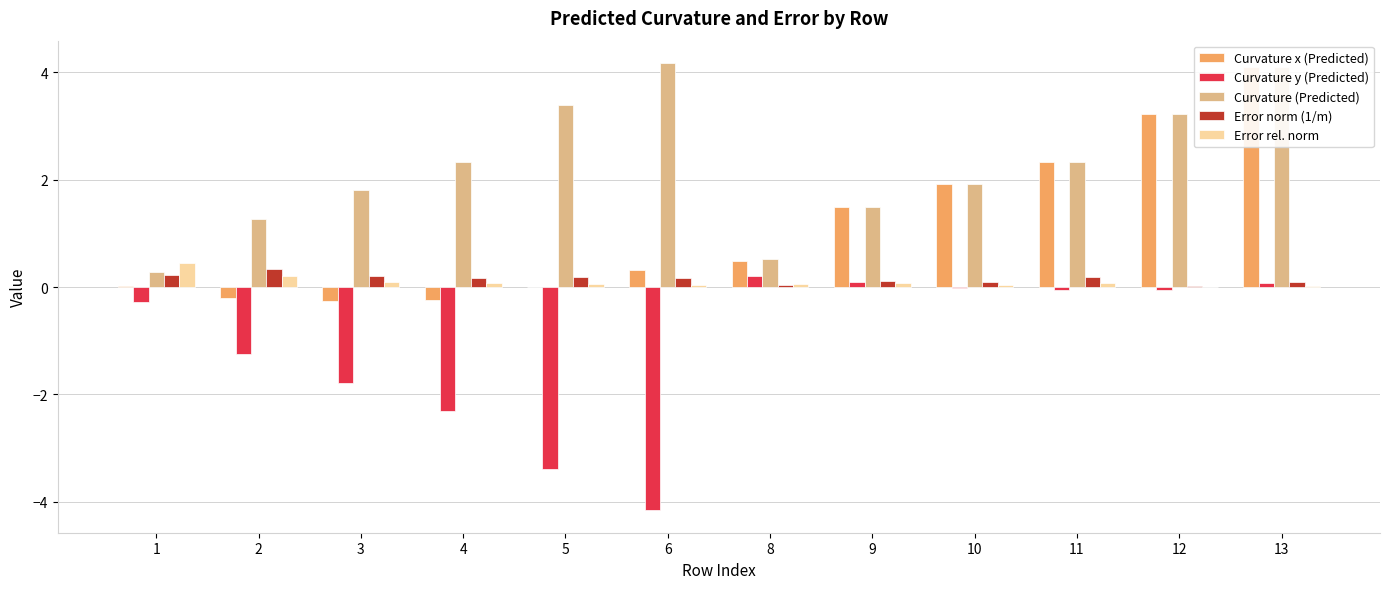

Reading left to right, extract all data points from this chart.

Curvature x (Predicted): 1=0.0	2=-0.2	3=-0.3	4=-0.2	5=-0.0	6=0.3	8=0.5	9=1.5	10=1.9	11=2.3	12=3.2	13=4.1
Curvature y (Predicted): 1=-0.3	2=-1.2	3=-1.8	4=-2.3	5=-3.4	6=-4.2	8=0.2	9=0.1	10=-0.0	11=-0.1	12=-0.0	13=0.1
Curvature (Predicted): 1=0.3	2=1.3	3=1.8	4=2.3	5=3.4	6=4.2	8=0.5	9=1.5	10=1.9	11=2.3	12=3.2	13=4.1
Error norm (1/m): 1=0.2	2=0.3	3=0.2	4=0.2	5=0.2	6=0.2	8=0.0	9=0.1	10=0.1	11=0.2	12=0.0	13=0.1
Error rel. norm: 1=0.4	2=0.2	3=0.1	4=0.1	5=0.1	6=0.0	8=0.1	9=0.1	10=0.0	11=0.1	12=0.0	13=0.0